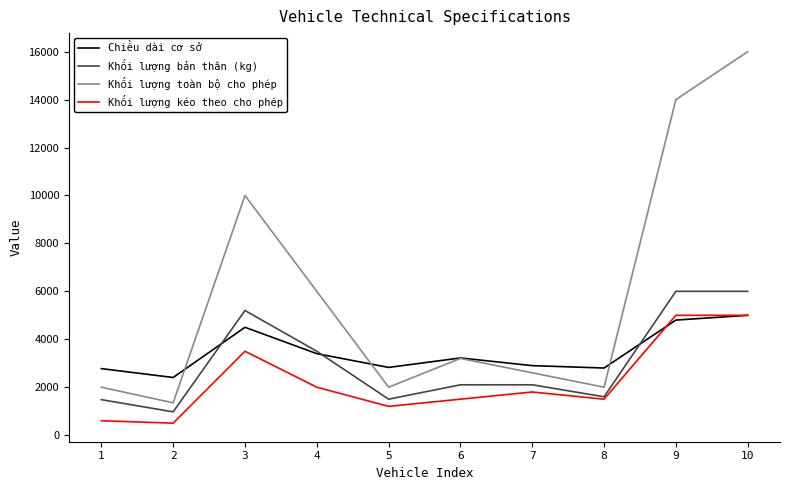

What is the smallest value displayed?

500